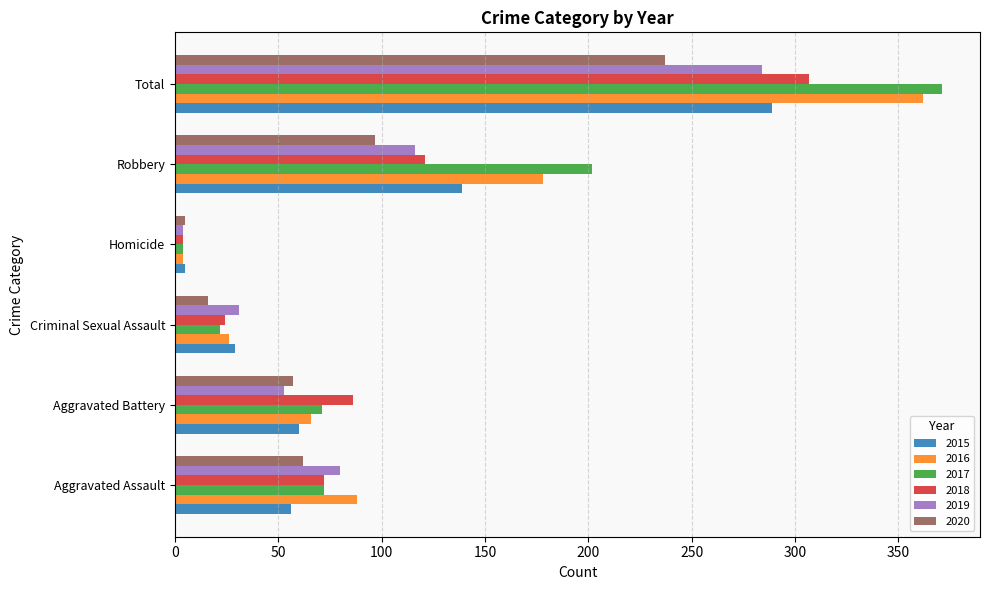

How many categories are shown in the chart?

6